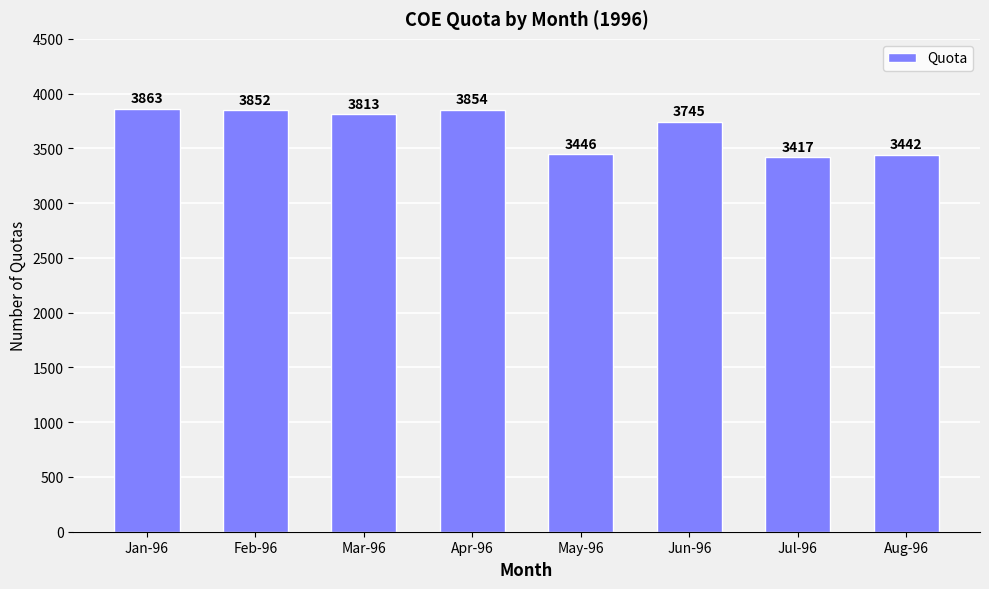

What is the difference between the values at Aug-96 and Feb-96?

410